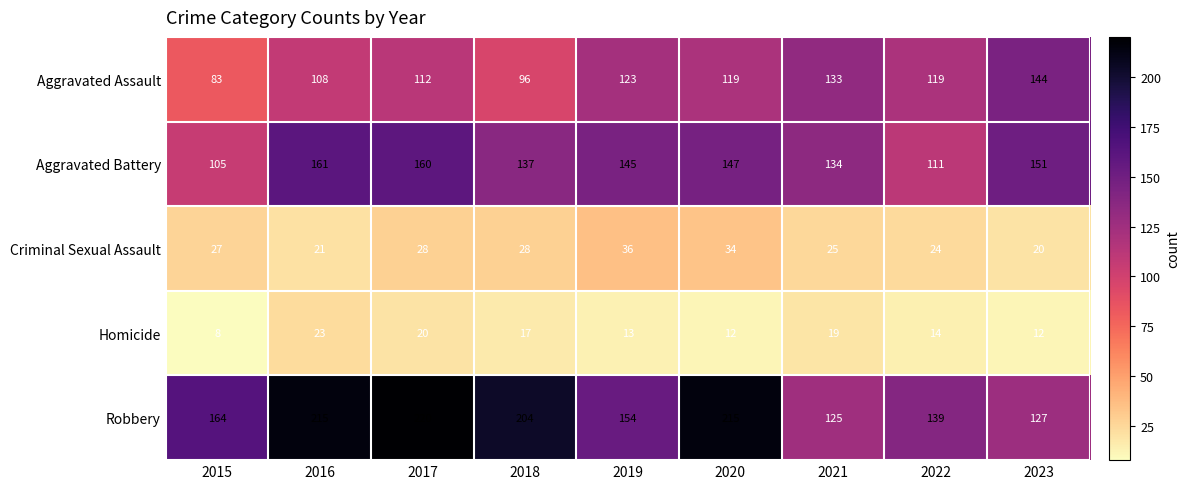

At which label does Aggravated Assault first exceed 119?

2019